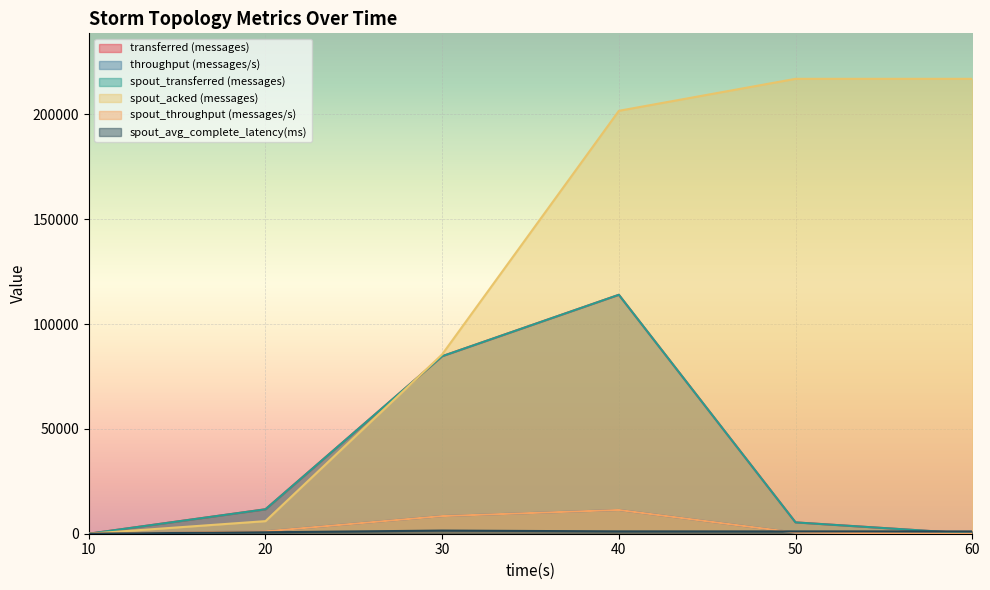

True or false: transferred (messages) has more than 1 interior local peaks.

False